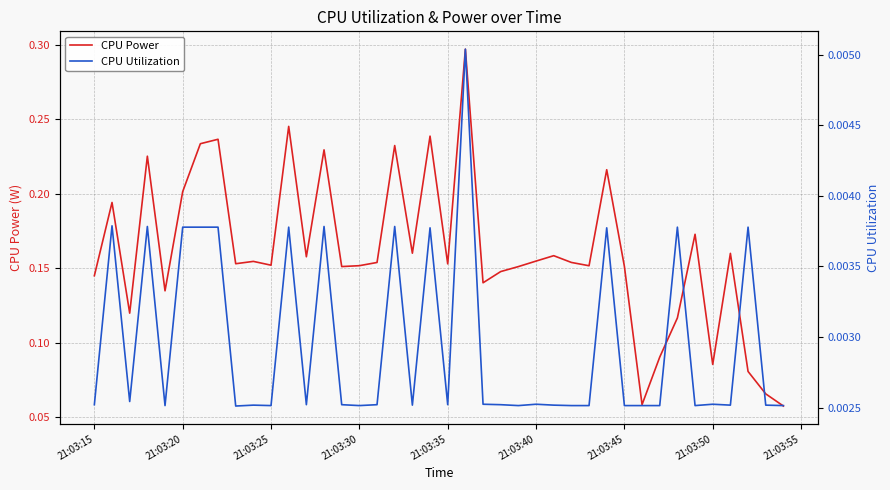

List the series in order of their overall mean, lowest first.

CPU Utilization, CPU Power